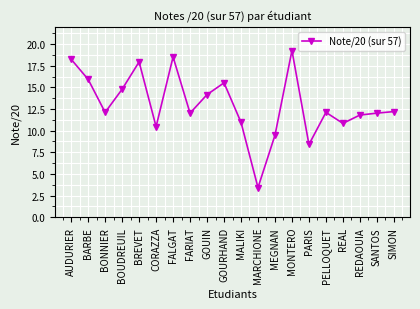

Which label corresponds to the smallest value in the chart?

MARCHIONE